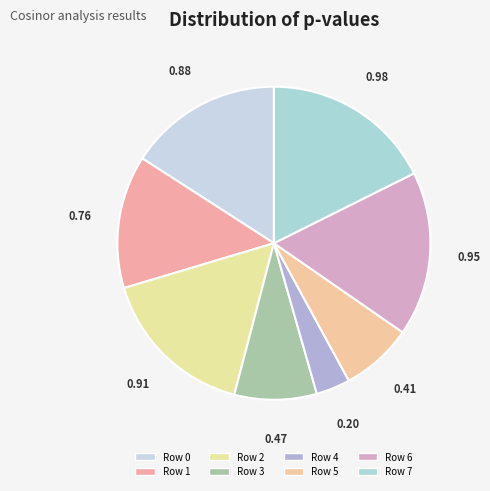

Count the number of slices in the pie.

8